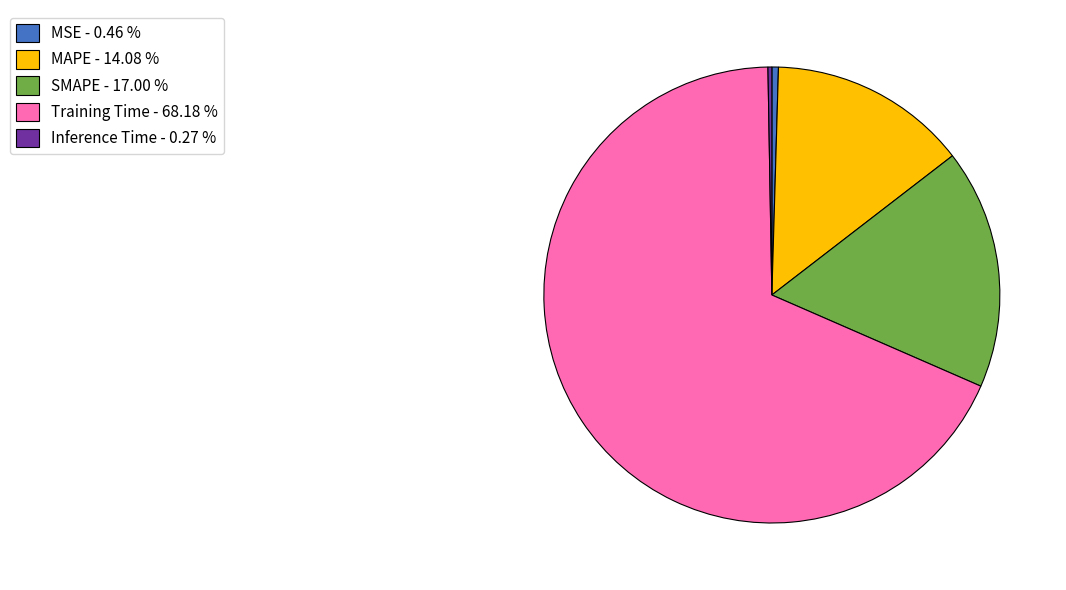

Combined, do Training Time - 68.18 % and MSE - 0.46 % account for over 50%?

Yes